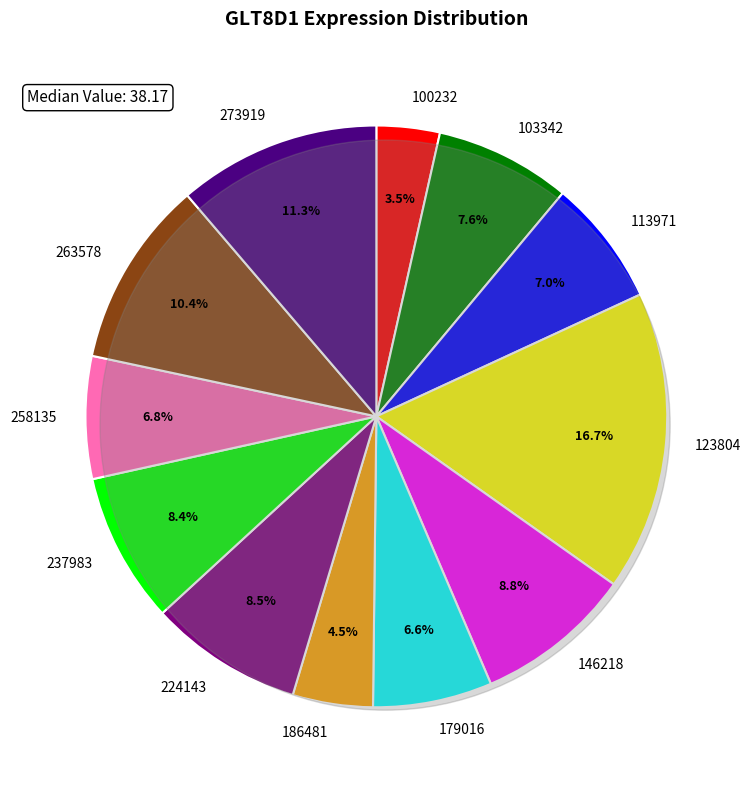

What is the largest slice in the pie chart?

123804